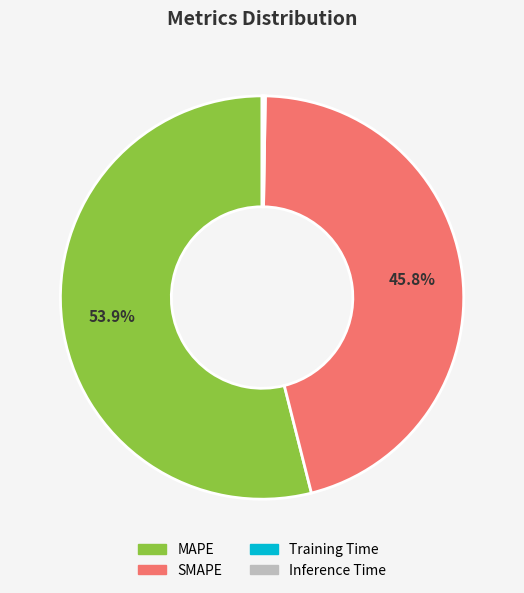

To the nearest percent, what is the average slice percentage?

25%